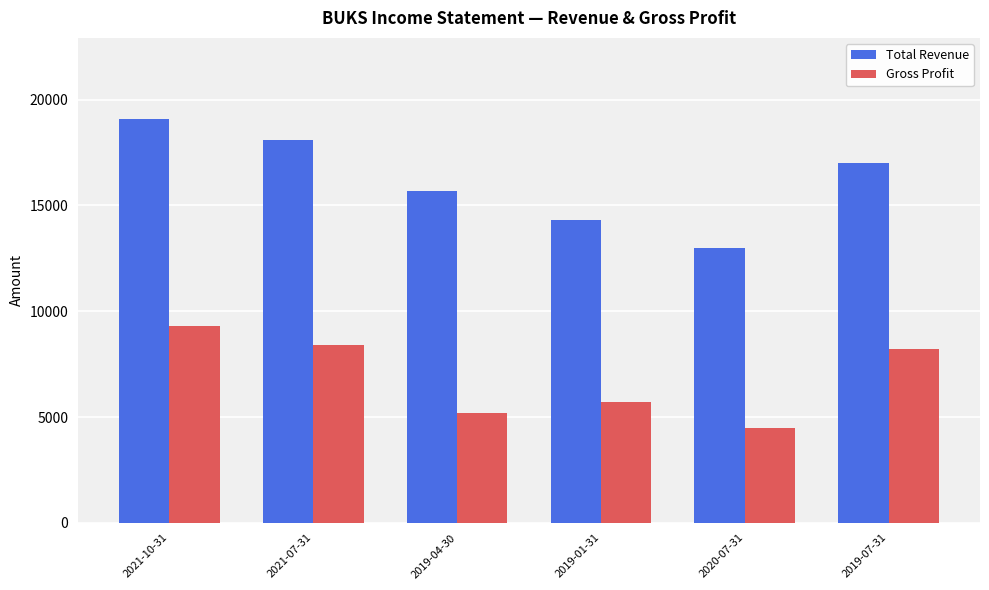

Which series has the largest range (max minus min)?

Total Revenue